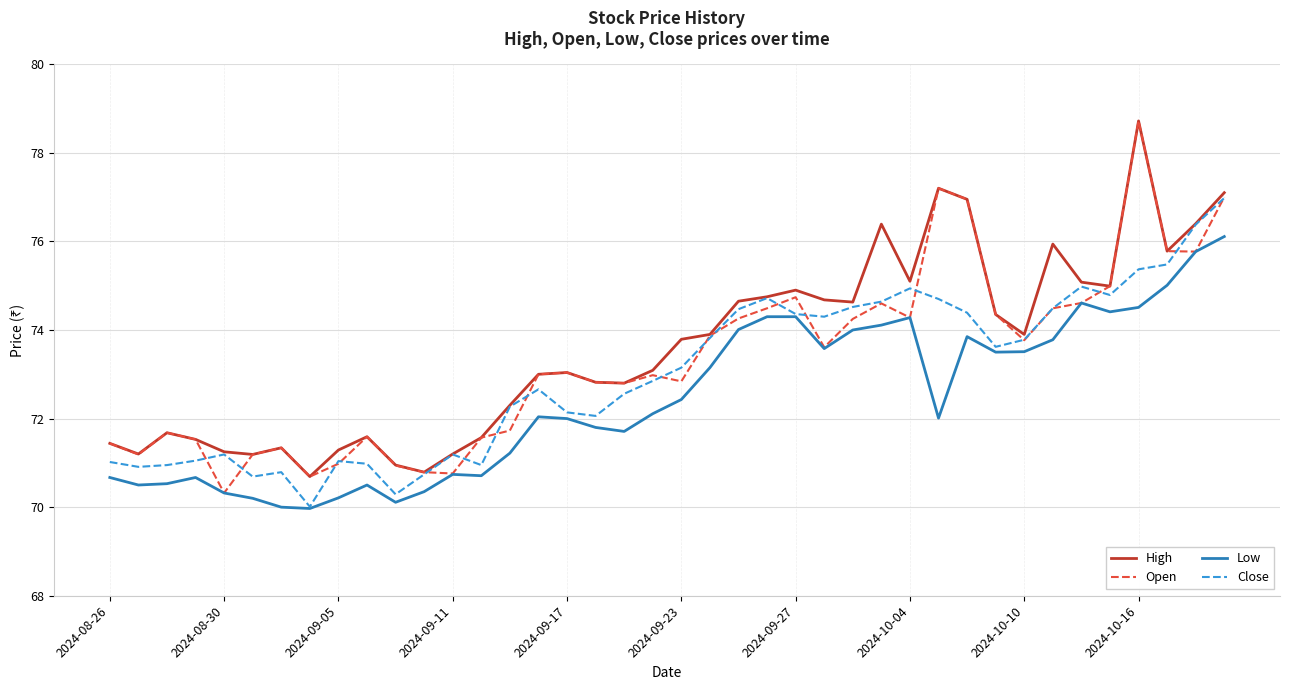

True or false: Low and High intersect in this chart.

False